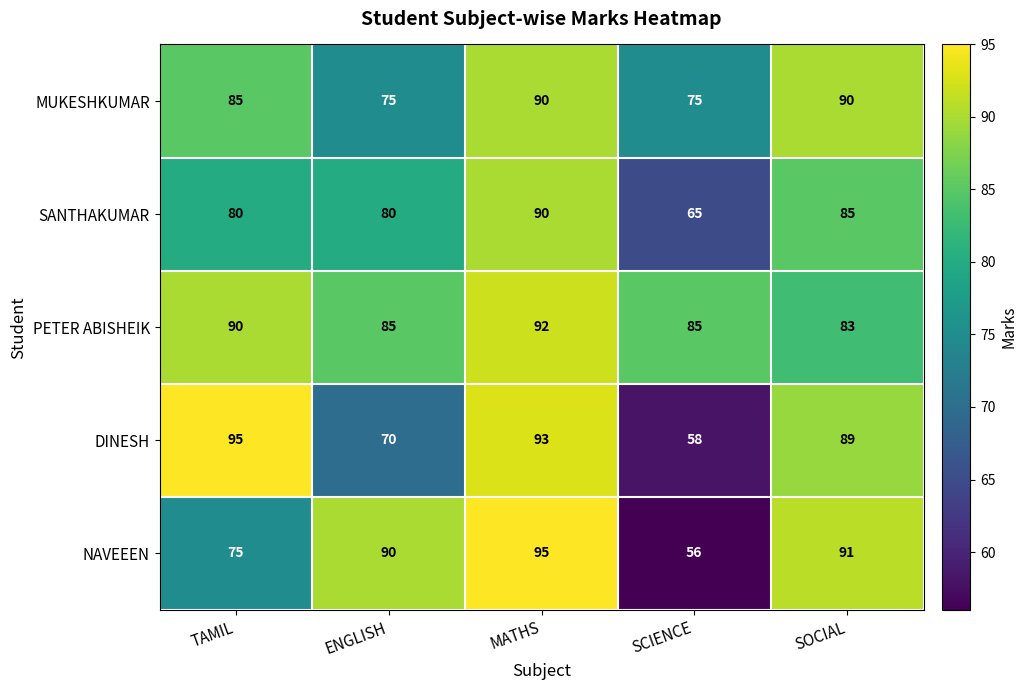

What is the smallest value displayed?

56